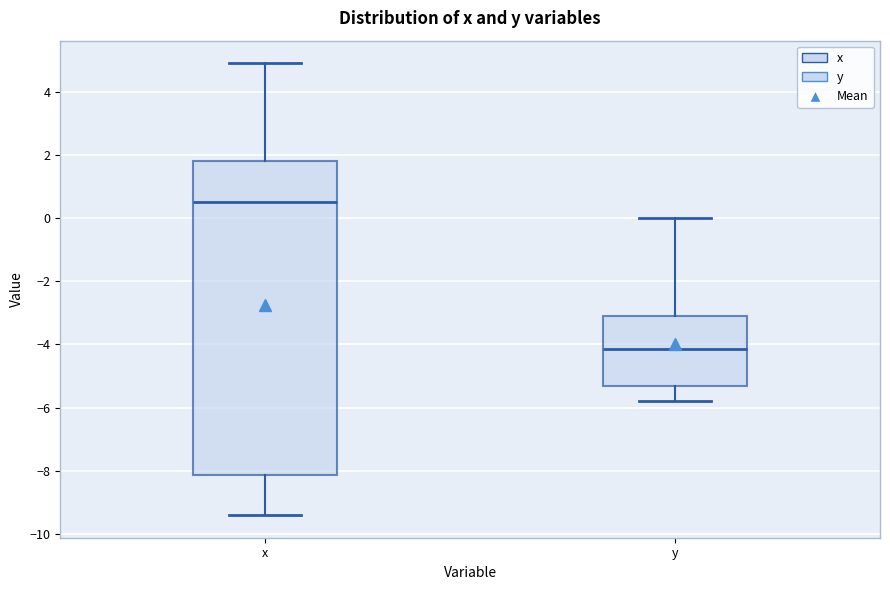

Where is the upper edge of the box for y on the y-axis? The values are not printed on the chart, so give them approximately, as read against the axis.

-3.0